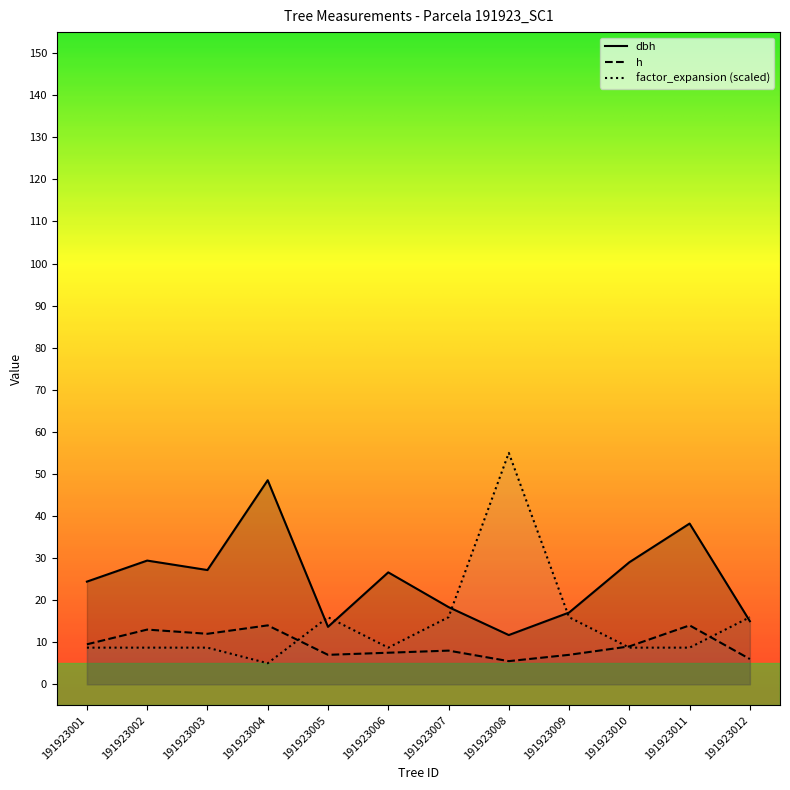

True or false: factor_expansion and h intersect in this chart.

True